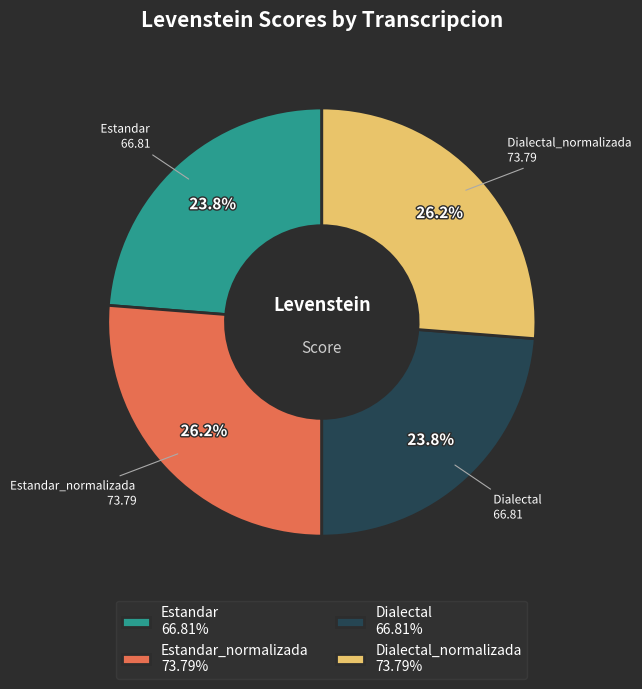

Does any single category account for the majority?

No